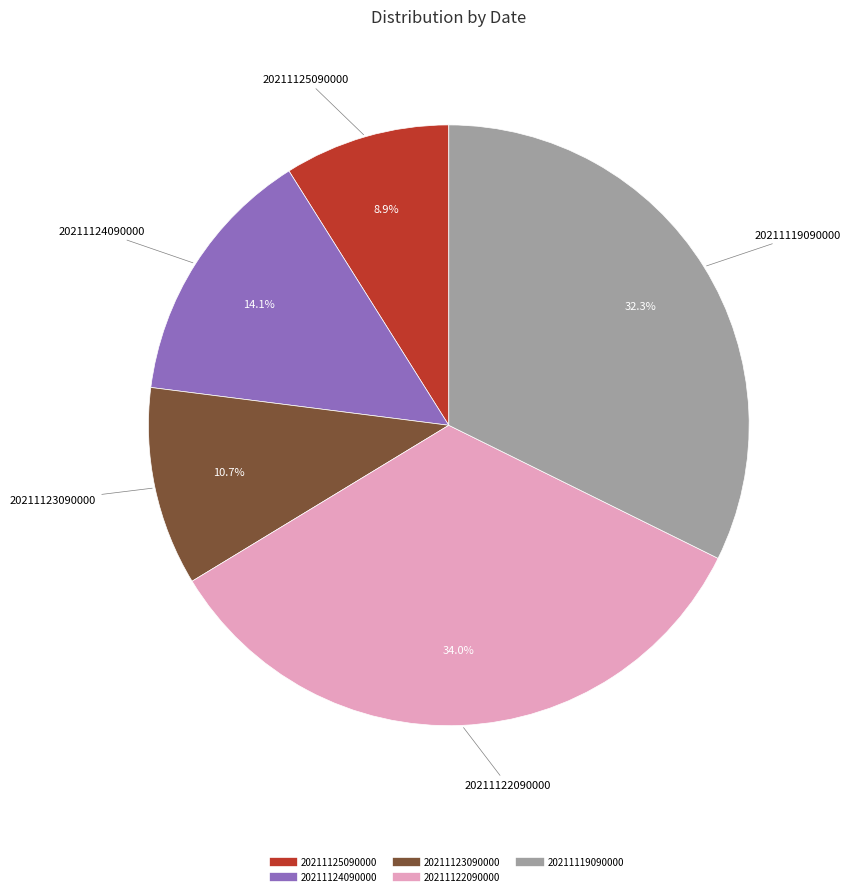

To the nearest percent, what is the average slice percentage?

20%